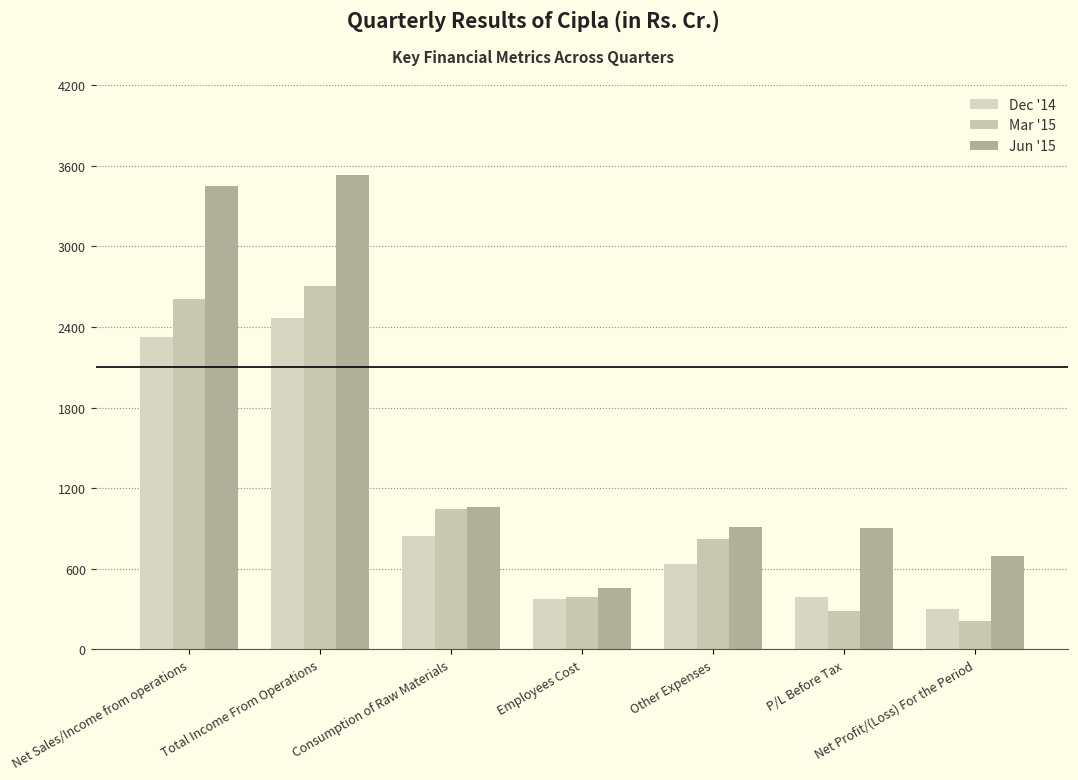

How many categories are shown in the chart?

7